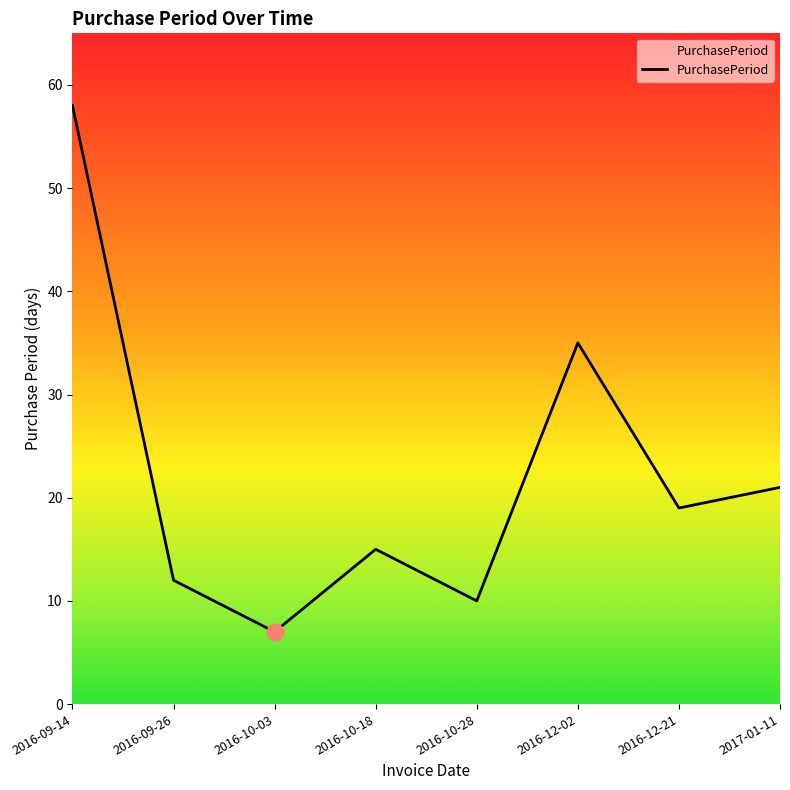

Reading left to right, what are all the values shown in this chart?

58	12	7	15	10	35	19	21